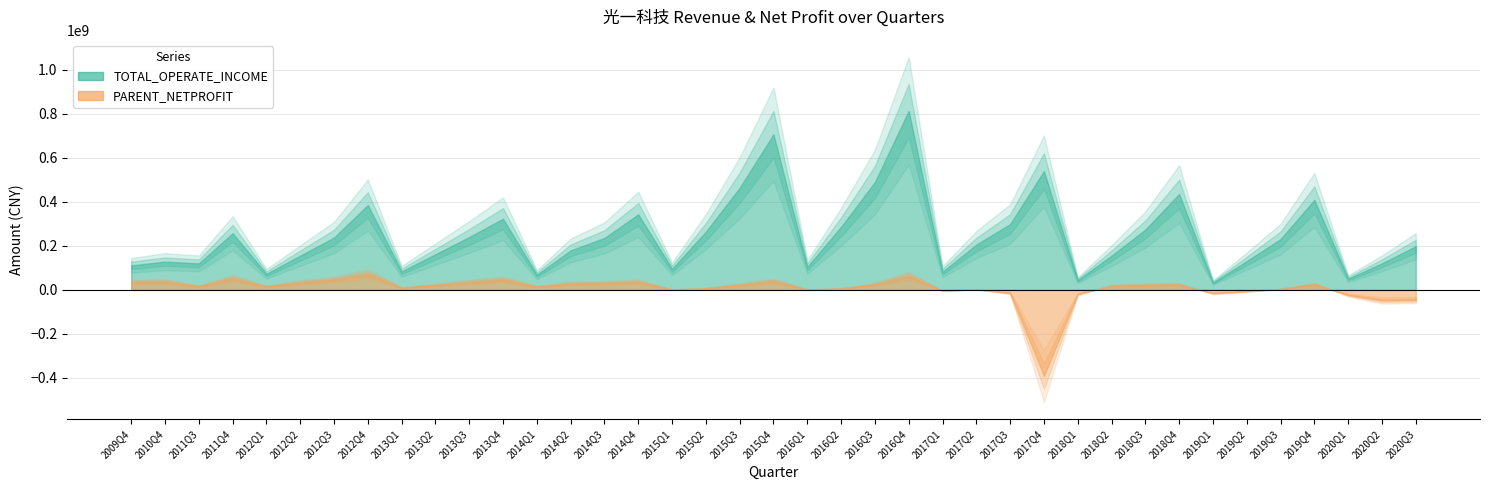

What is the smallest value displayed?

-392404175.2